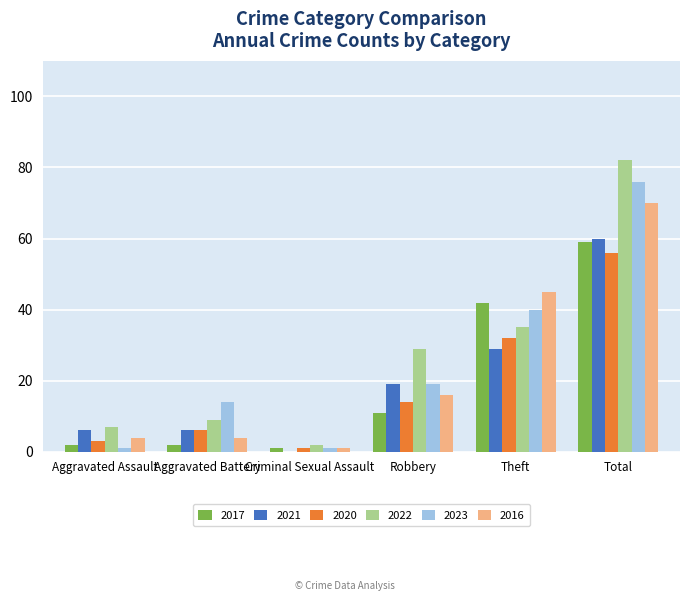

Which label corresponds to the largest value in the chart?

Total